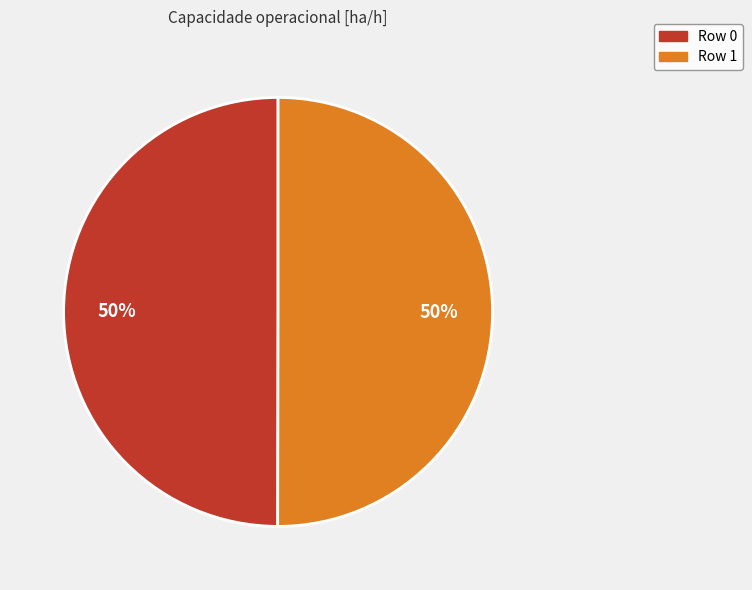

To the nearest percent, what is the combined percentage of Row 1 and Row 0?

100%